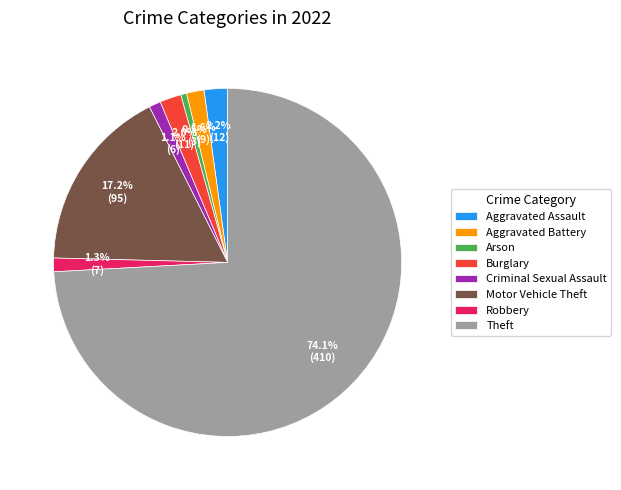

Is there any slice that represents more than half of the pie?

Yes